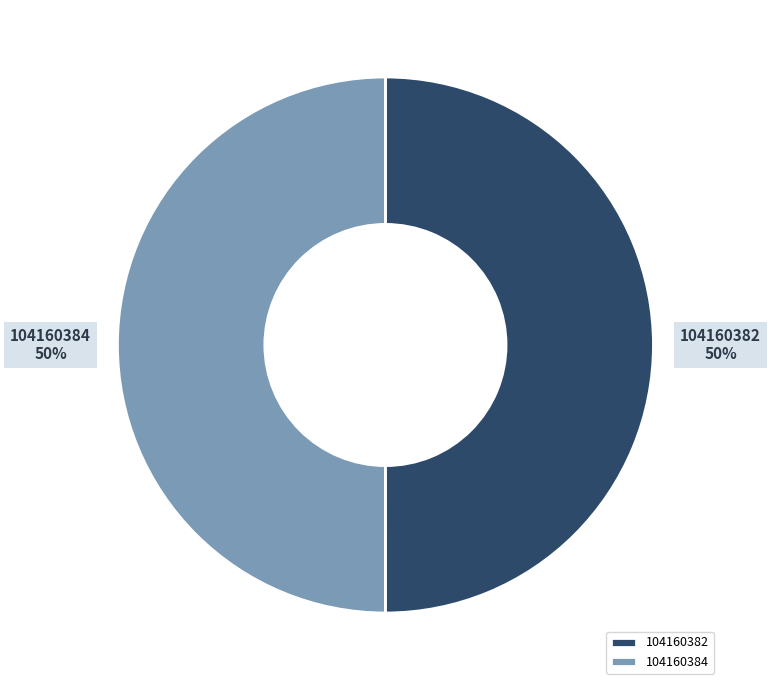

To the nearest percent, what is the average slice percentage?

50%